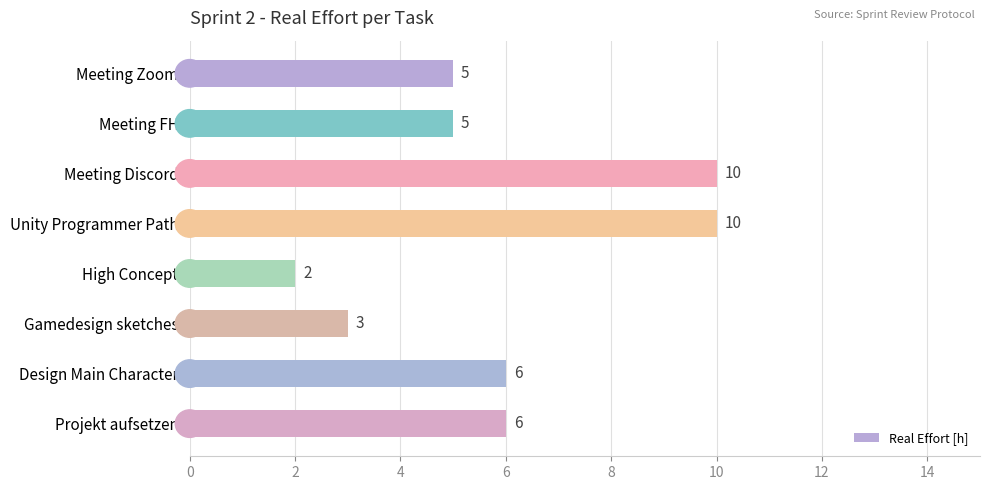

What is the minimum value shown in the chart?

2